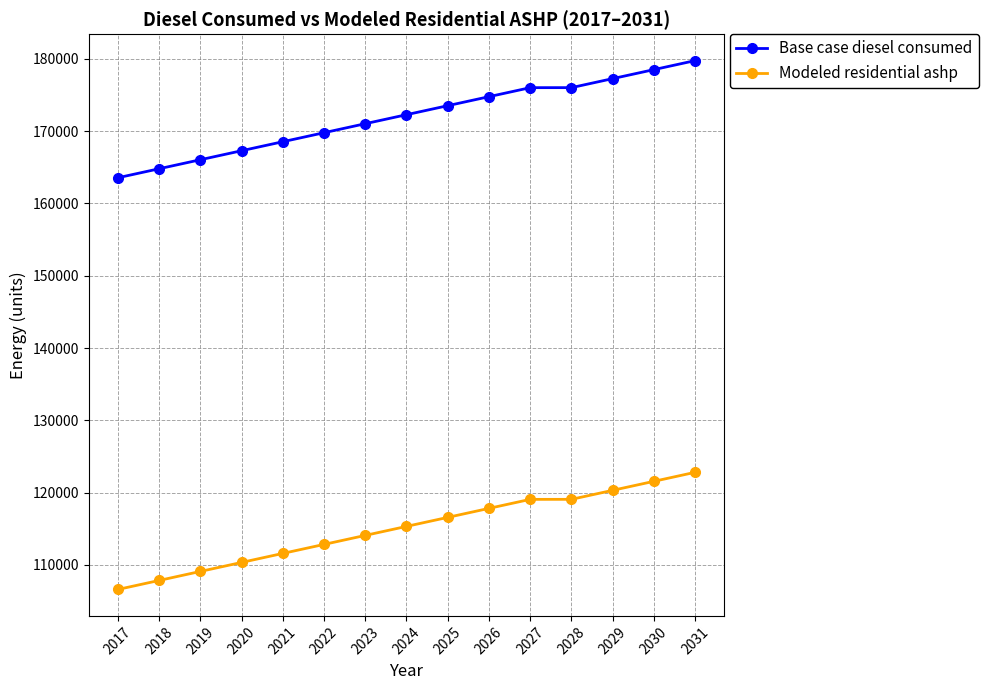

At which category is the sum across all series the highest?

2031